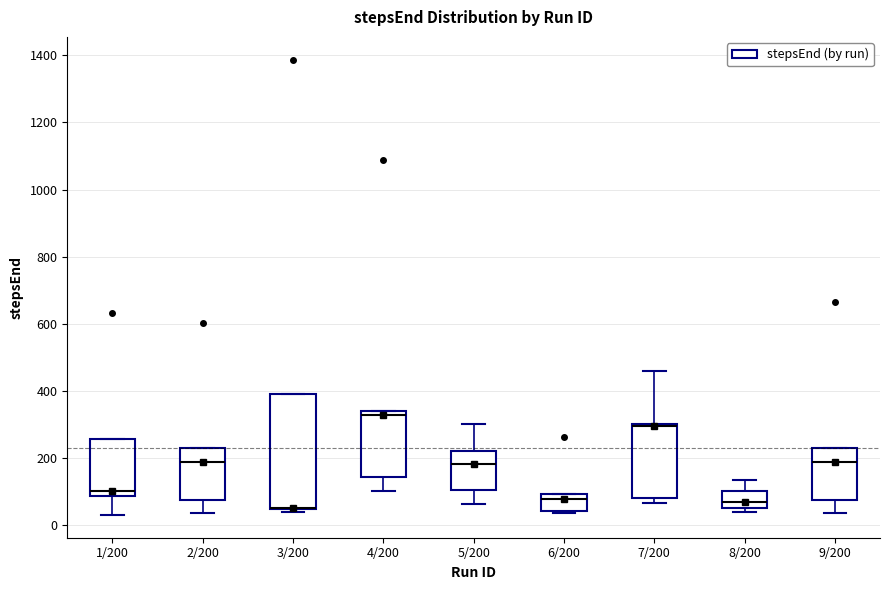

Reading left to right, transcribe this box plot: for each box, give where its median line is, the range the box spans, and where its two whiskers end, as read against the y-axis. The values are not printed on the chart, so give them approximately, as read against the axis.

1/200: median 100, box 80 to 260, whiskers 40 to 260
2/200: median 200, box 80 to 240, whiskers 40 to 240
3/200: median 60 (drawn on the box's lower edge), box 40 to 400, whiskers 40 (just below the box's lower edge) to 400
4/200: median 320, box 140 to 340, whiskers 100 to 340
5/200: median 180, box 100 to 220, whiskers 60 to 300
6/200: median 80, box 40 to 100, whiskers 40 (just below the box's lower edge) to 100
7/200: median 300, box 80 to 300, whiskers 60 to 460
8/200: median 80, box 60 to 100, whiskers 40 to 140
9/200: median 200, box 80 to 240, whiskers 40 to 240